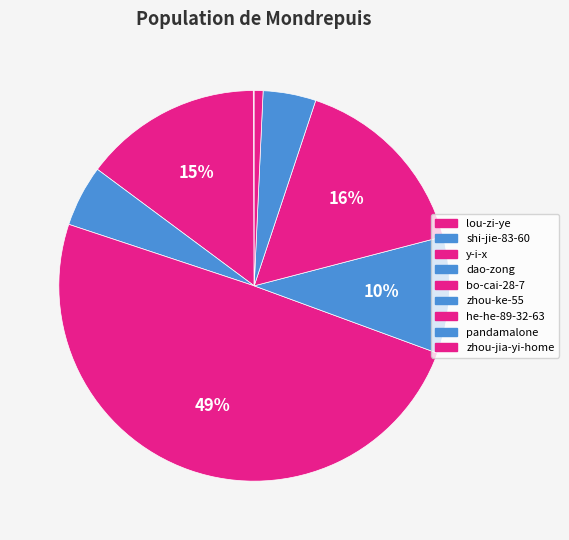

Count the number of slices in the pie.

9